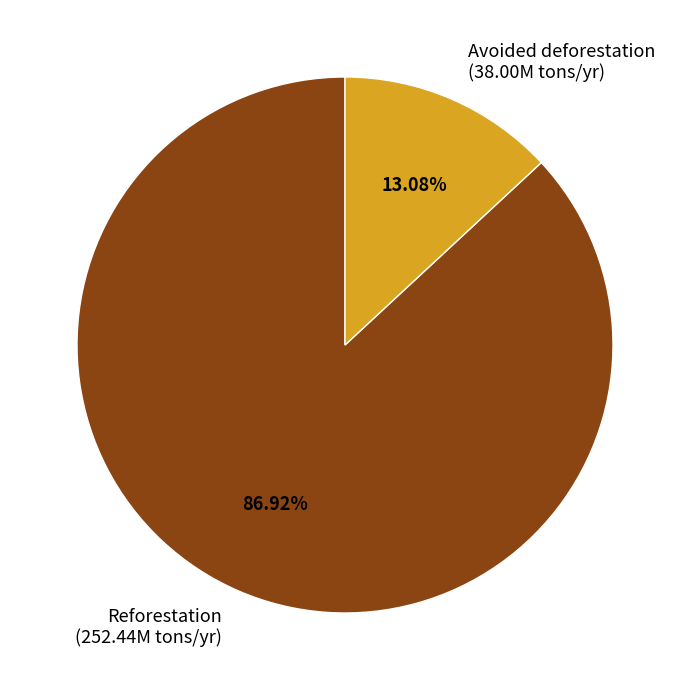

Count the number of slices in the pie.

2